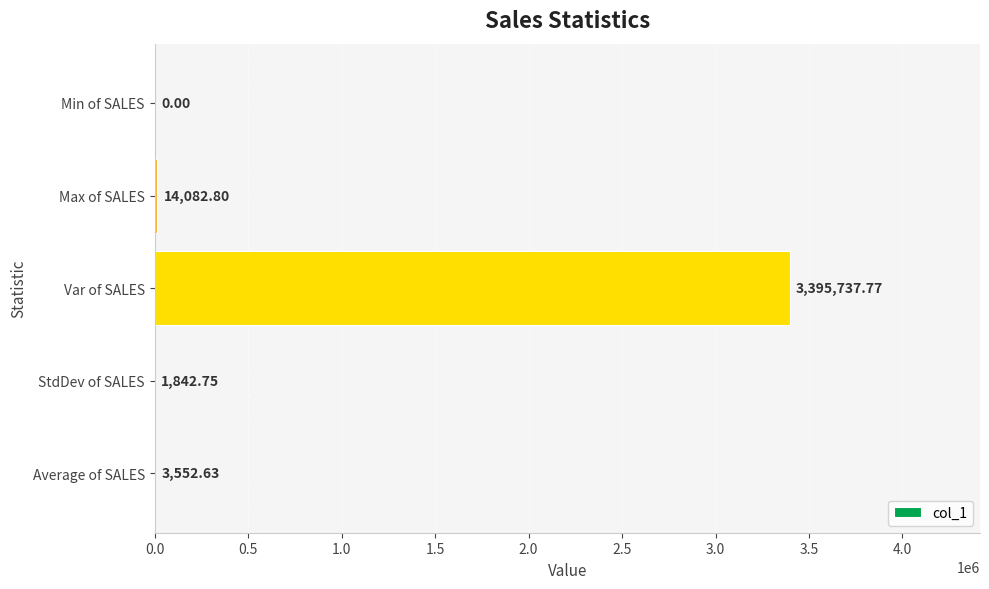

Where is the data nearest to the value 1697868?

Max of SALES